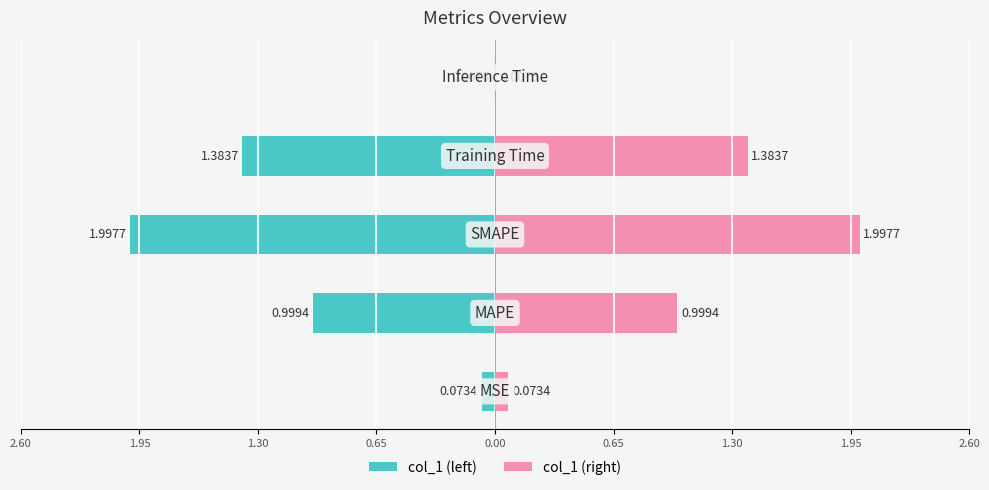

What is the sum of all col_1 (left) values?

-4.5